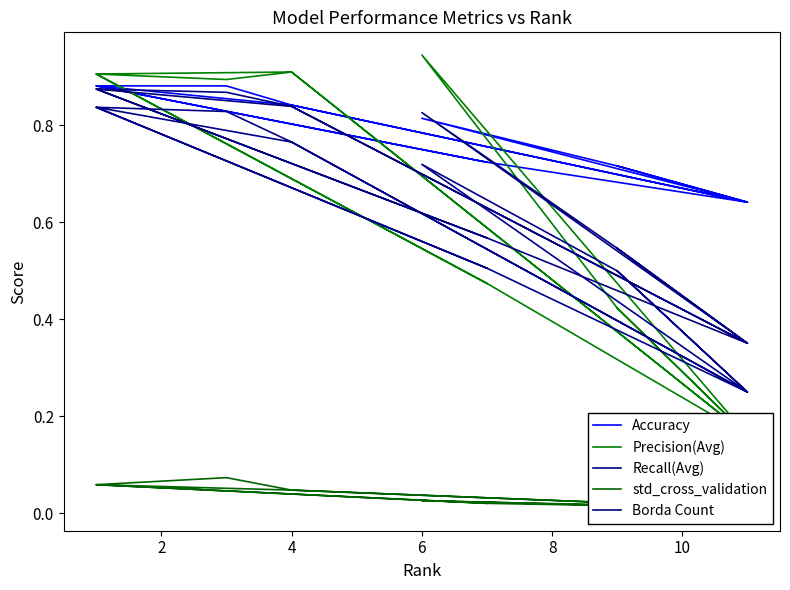

What is the label of the 3rd point from the left?

4